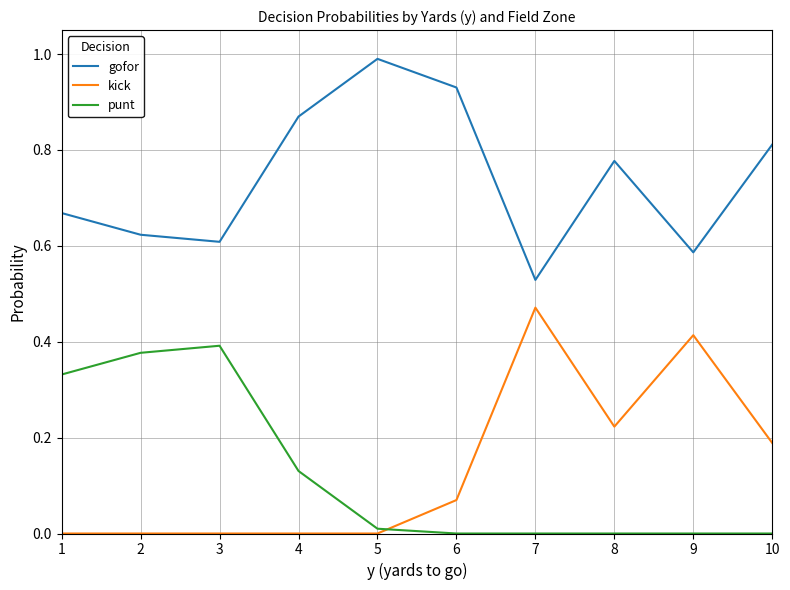

Which series changed the most between 4 and 7?

kick